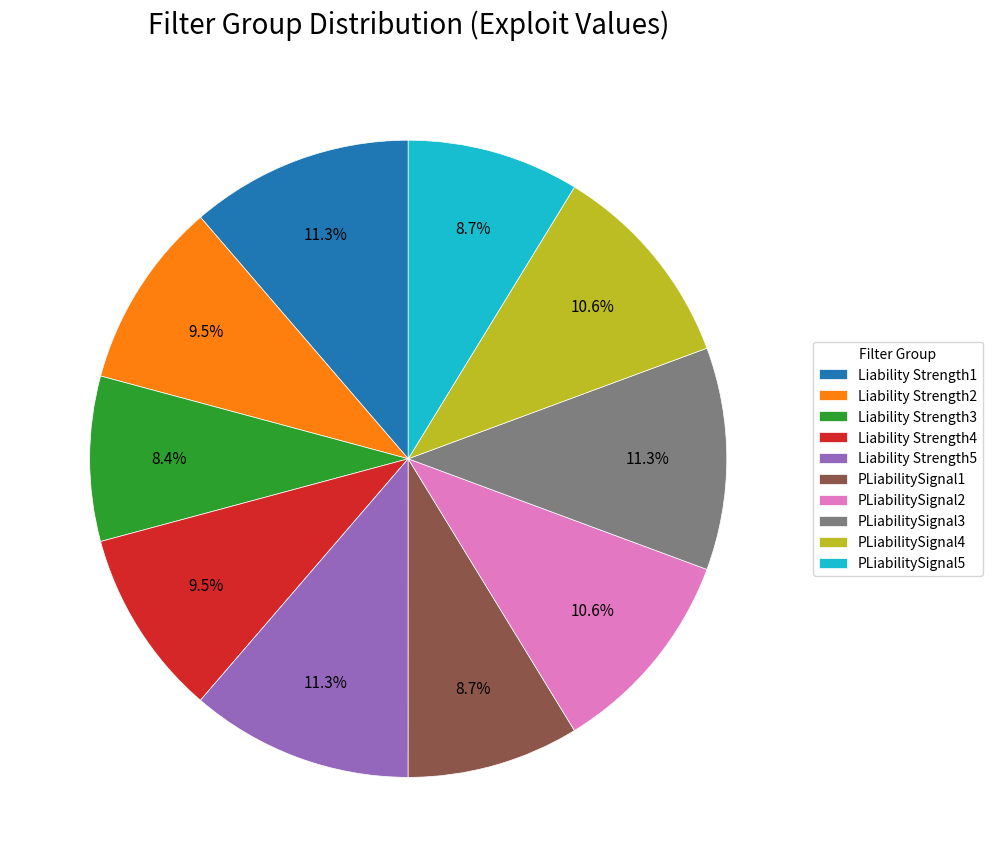

What portion of the pie excludes PLiabilitySignal2?

89.4%